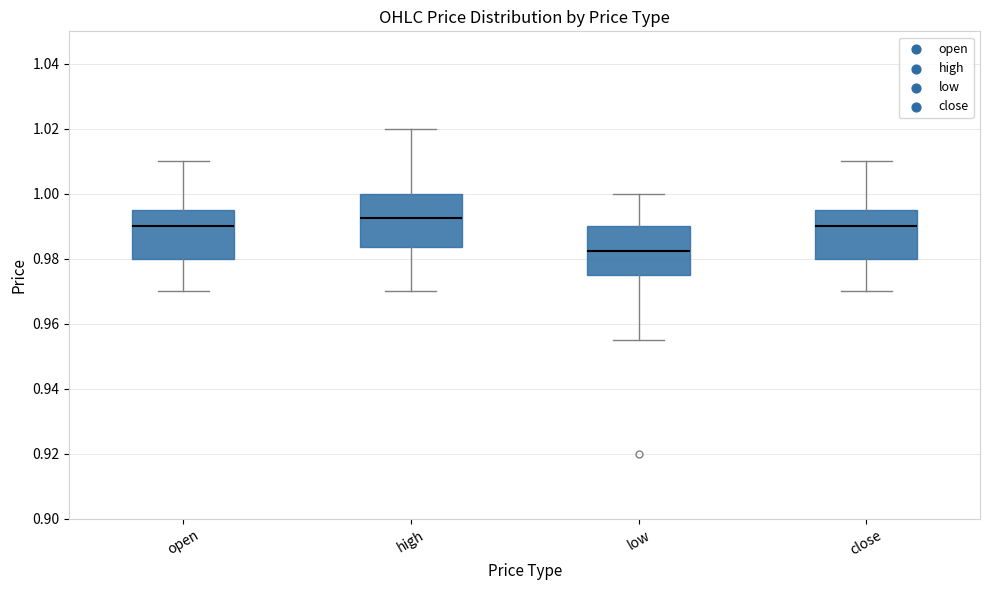

Where does the upper whisker of the box for low end on the y-axis? The values are not printed on the chart, so give them approximately, as read against the axis.

1.000